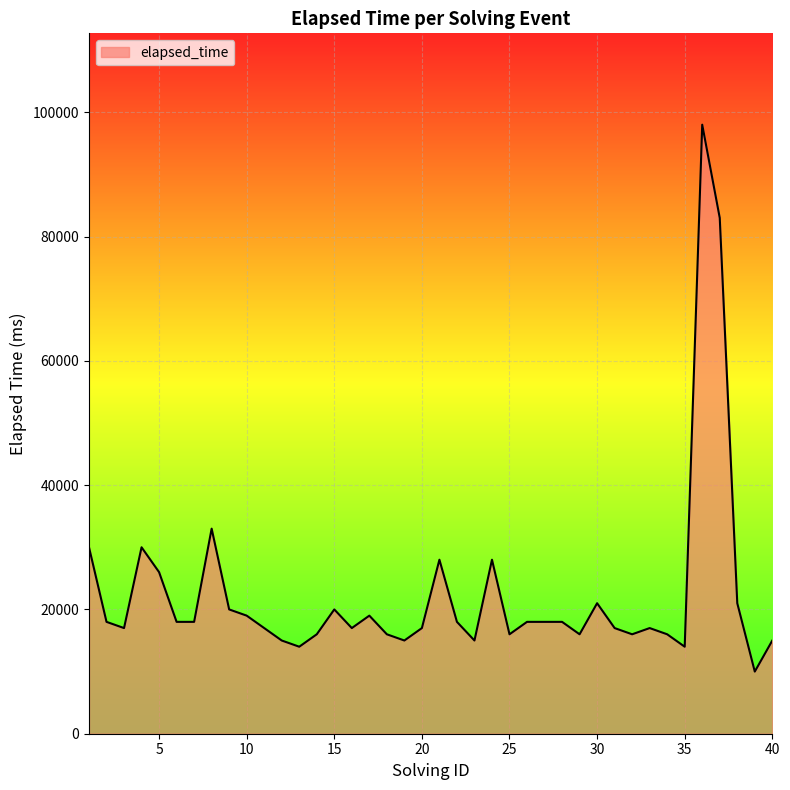

What is the maximum value shown in the chart?

98000